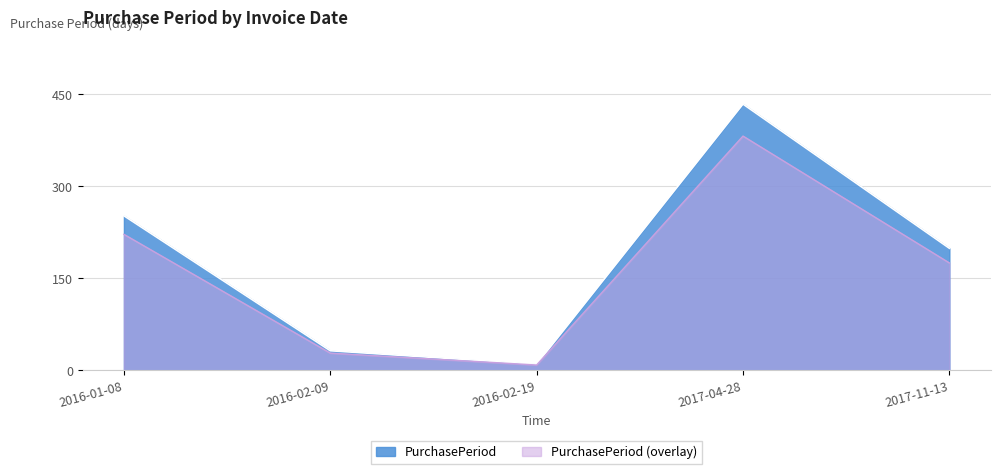

True or false: the data shows 148 at 2017-04-28.

False